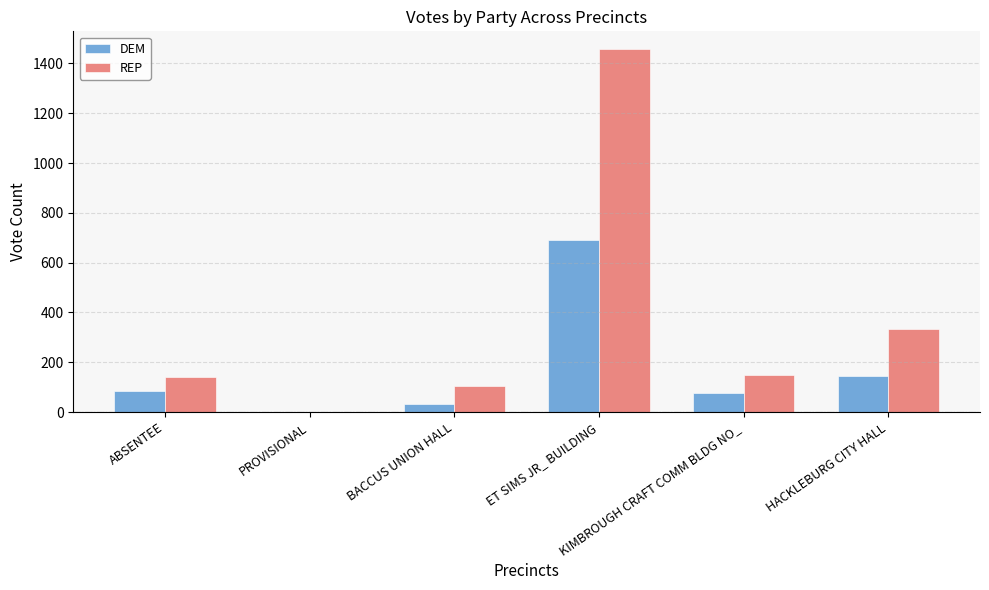

Which series has the largest total across all categories?

REP